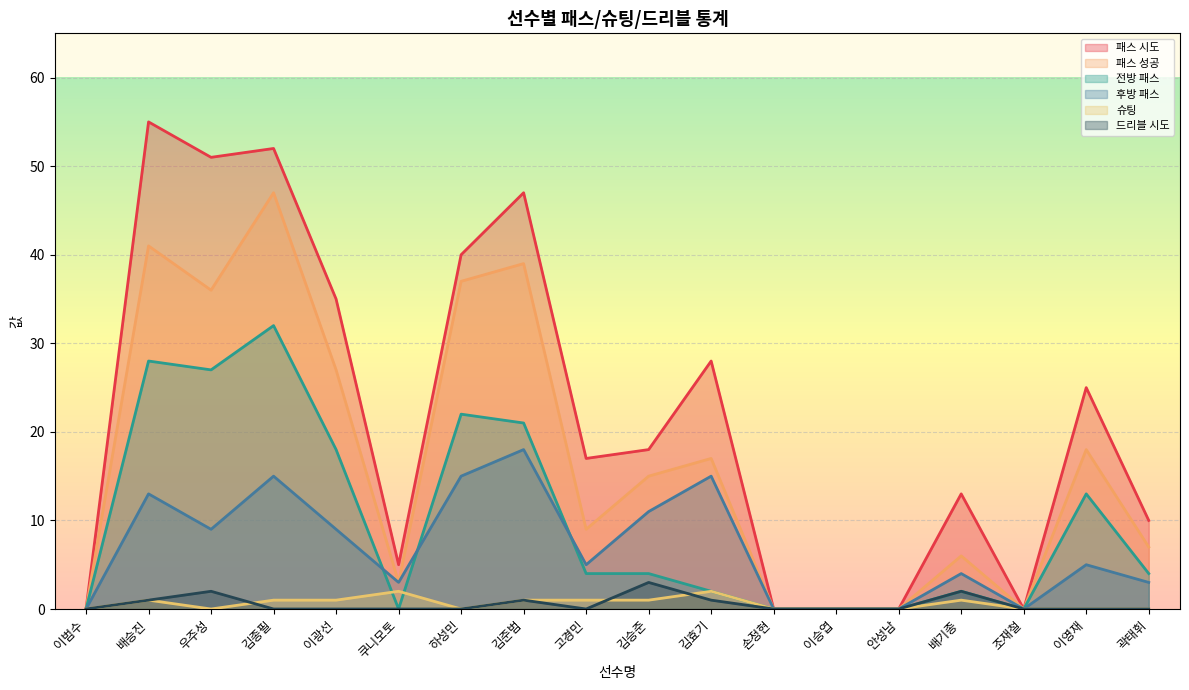

Reading left to right, list all the values displayed in this chart.

패스 시도: 0	55	51	52	35	5	40	47	17	18	28	0	0	0	13	0	25	10
패스 성공: 0	41	36	47	27	3	37	39	9	15	17	0	0	0	6	0	18	7
전방 패스: 0	28	27	32	18	0	22	21	4	4	2	0	0	0	2	0	13	4
후방 패스: 0	13	9	15	9	3	15	18	5	11	15	0	0	0	4	0	5	3
슈팅: 0	1	0	1	1	2	0	1	1	1	2	0	0	0	1	0	0	0
드리블 시도: 0	1	2	0	0	0	0	1	0	3	1	0	0	0	2	0	0	0